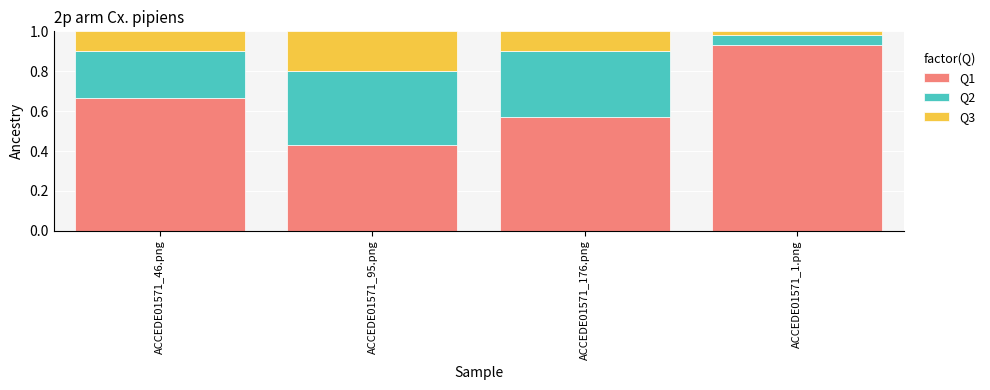

How many Q1 values are between 0 and 1?

4